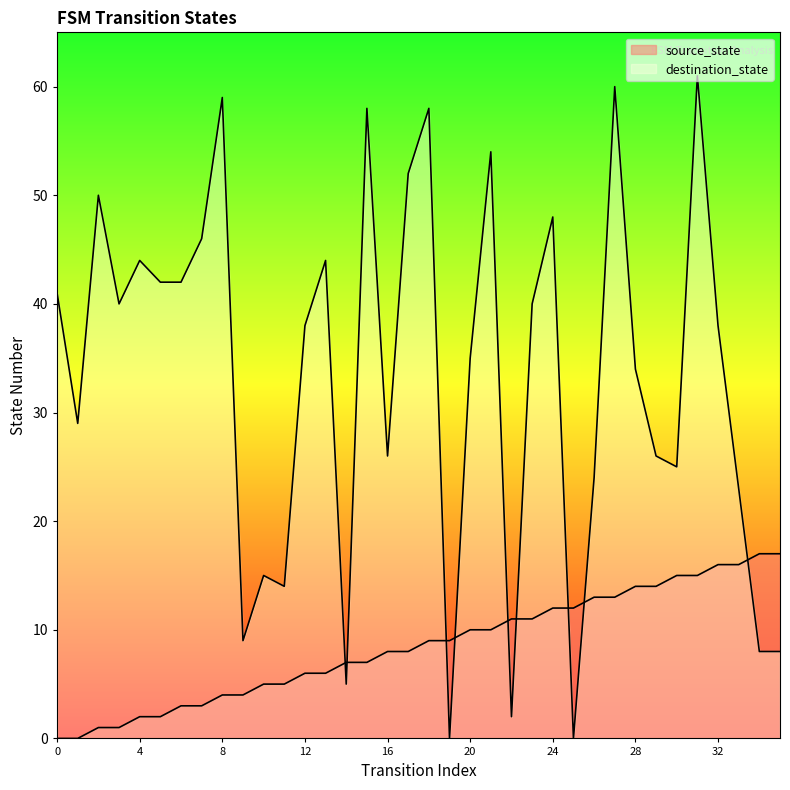

Is the value of source_state at 28 greater than the value of destination_state at 8?

No